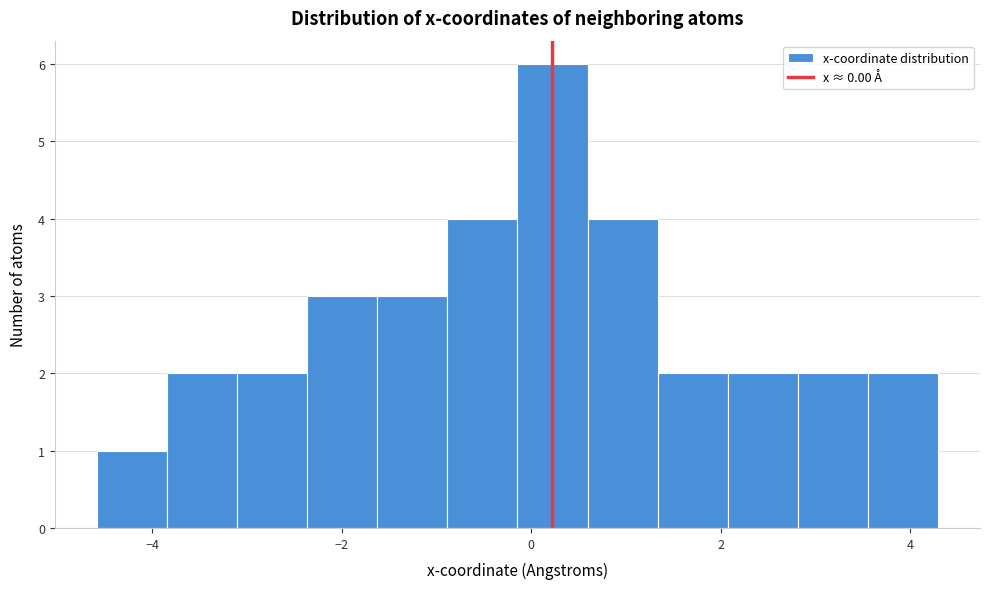

Around what value on the x-axis is the tallest bar? Give the approximate position of its centre, as read against the axis.

0.2